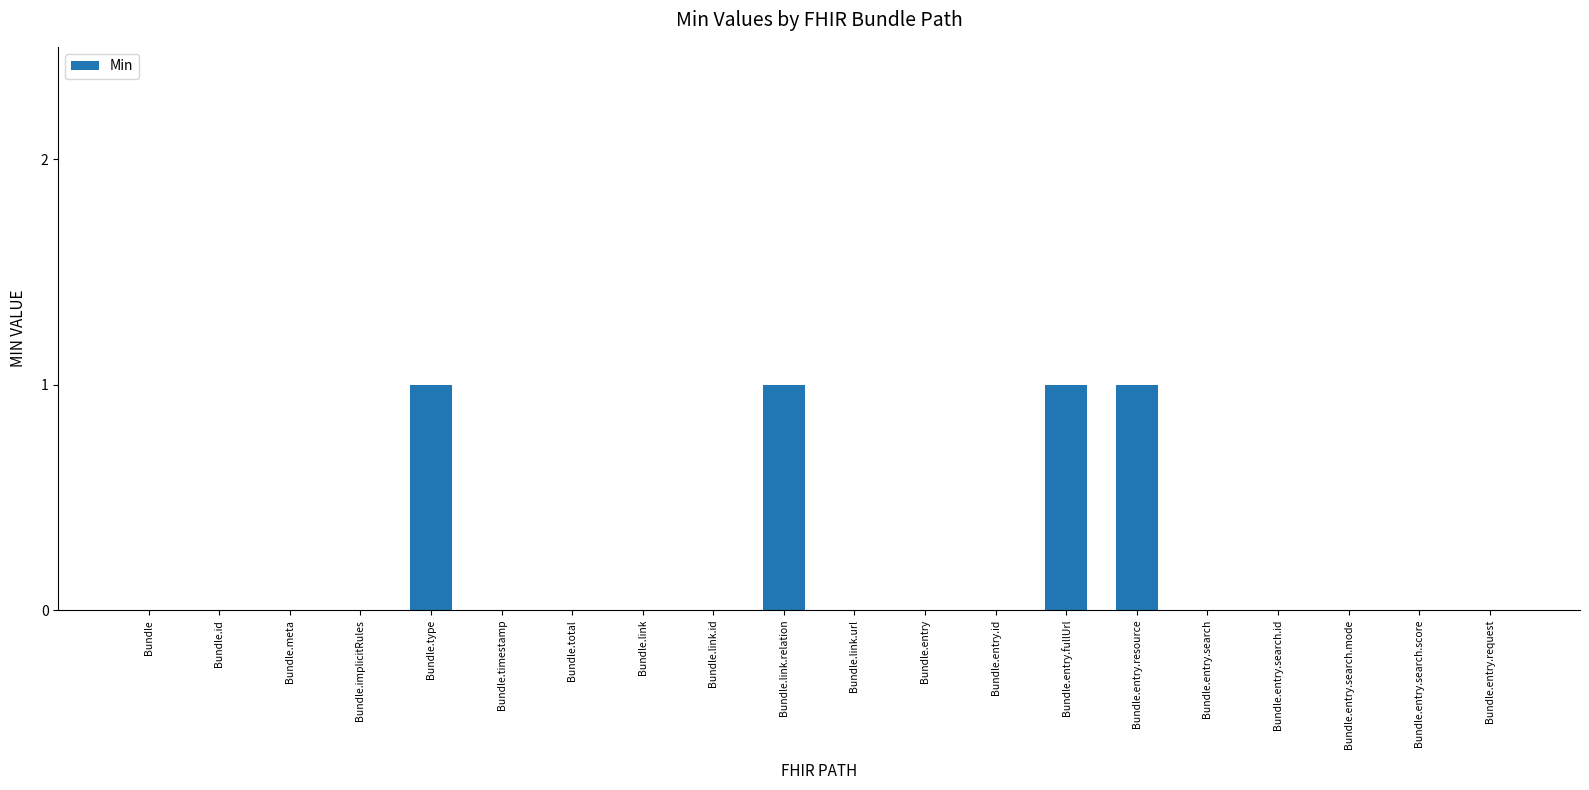

What is the sum of all values?

4